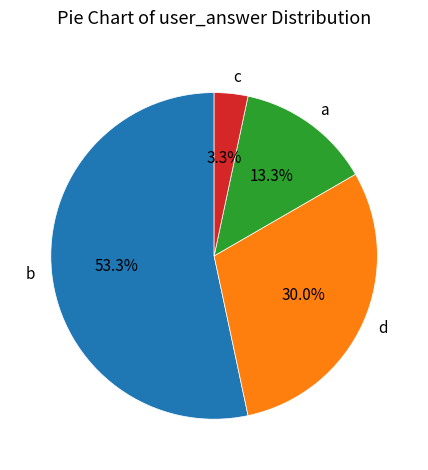

To the nearest percent, what portion does b represent?

53%